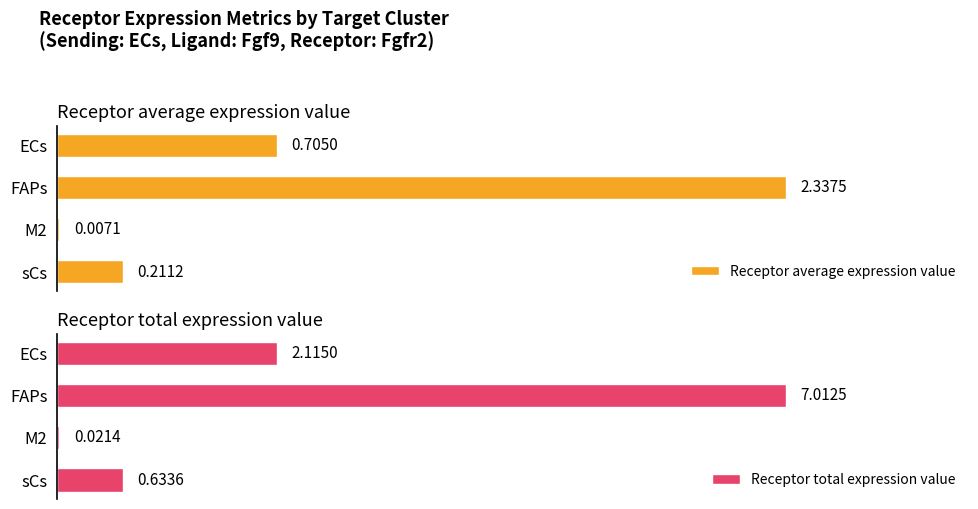

Which series has the widest spread of values?

Receptor total expression value